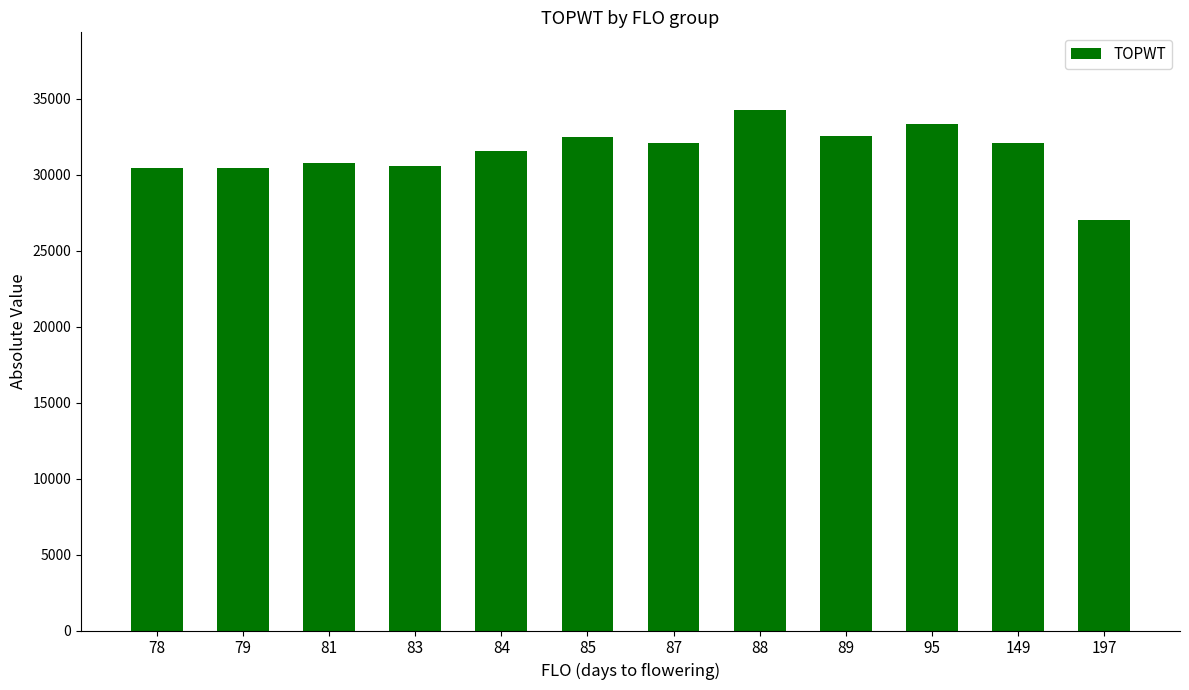

What is the average value?

31450